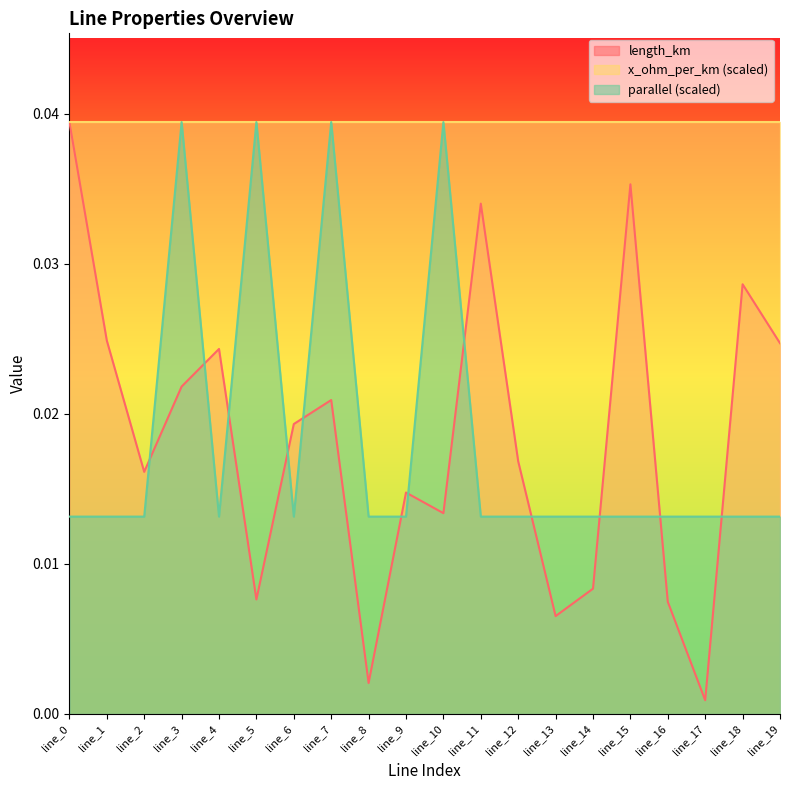

Does the chart display data point markers on the line(s)?

No